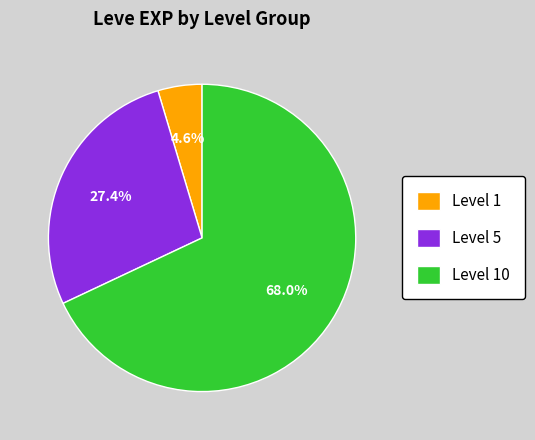

What is the majority slice?

Level 10